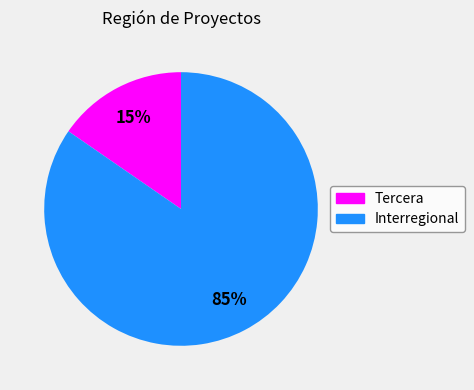

To the nearest percent, what is the average slice percentage?

50%